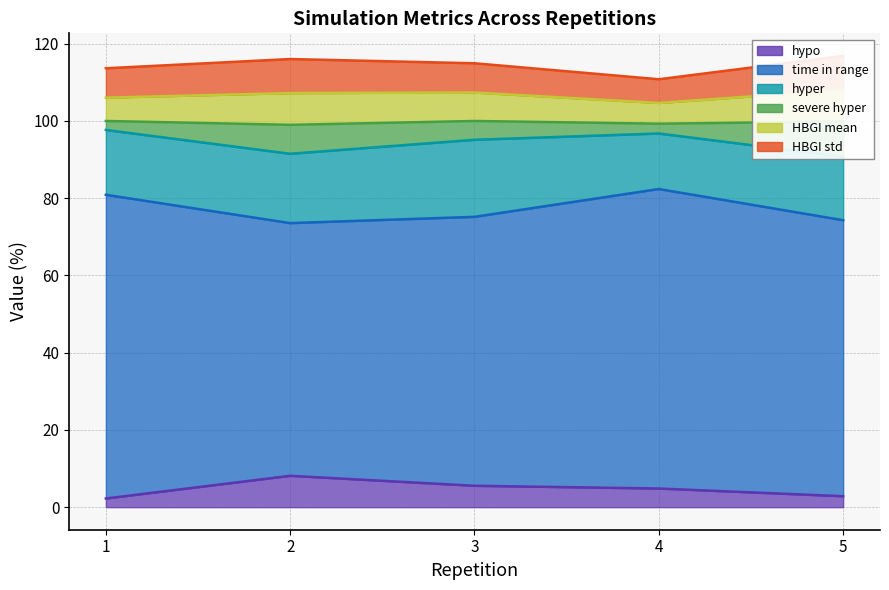

What is the minimum value shown in the chart?

2.2